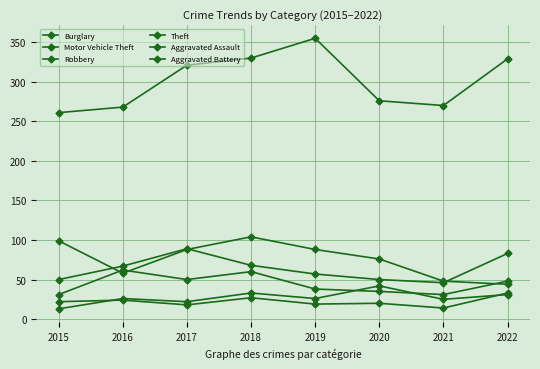

In Aggravated Battery, how many points are lower than both neighbors (excluding endpoints)?

3